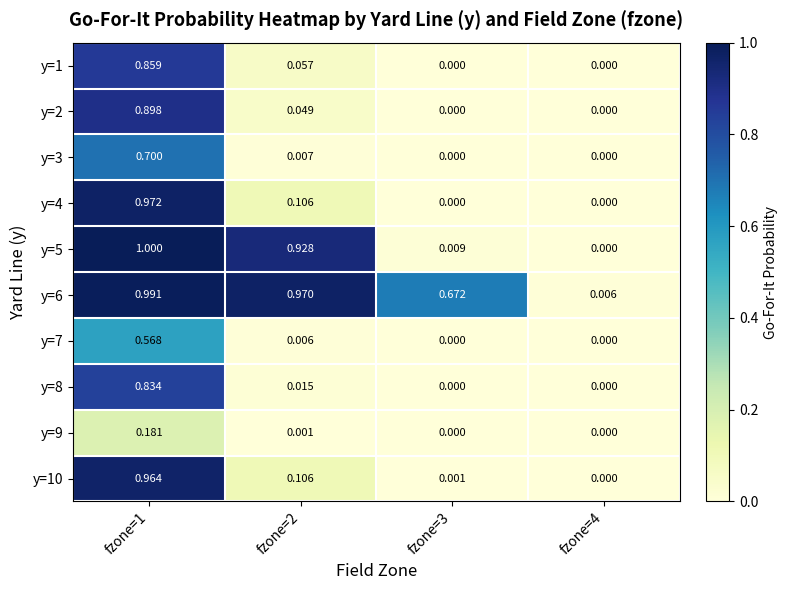

Is the value of y=1 at fzone=2 greater than the value of y=2 at fzone=4?

Yes